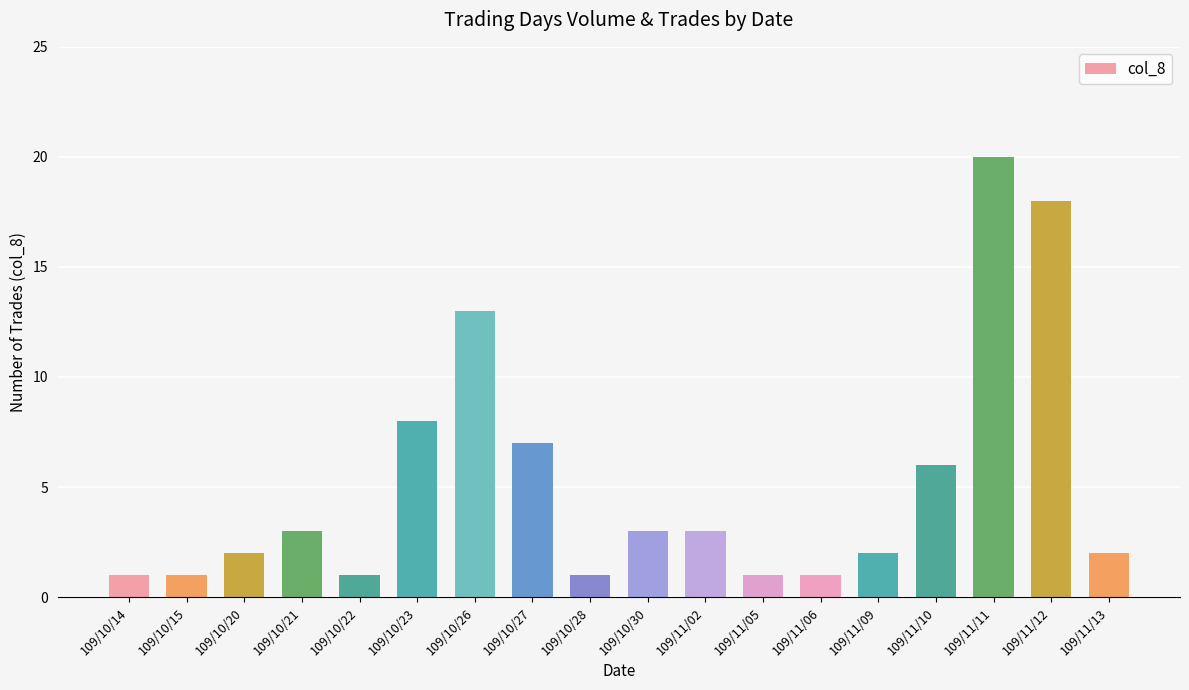

Reading right to left, extract all data points from this chart.

109/11/13=2	109/11/12=18	109/11/11=20	109/11/10=6	109/11/09=2	109/11/06=1	109/11/05=1	109/11/02=3	109/10/30=3	109/10/28=1	109/10/27=7	109/10/26=13	109/10/23=8	109/10/22=1	109/10/21=3	109/10/20=2	109/10/15=1	109/10/14=1